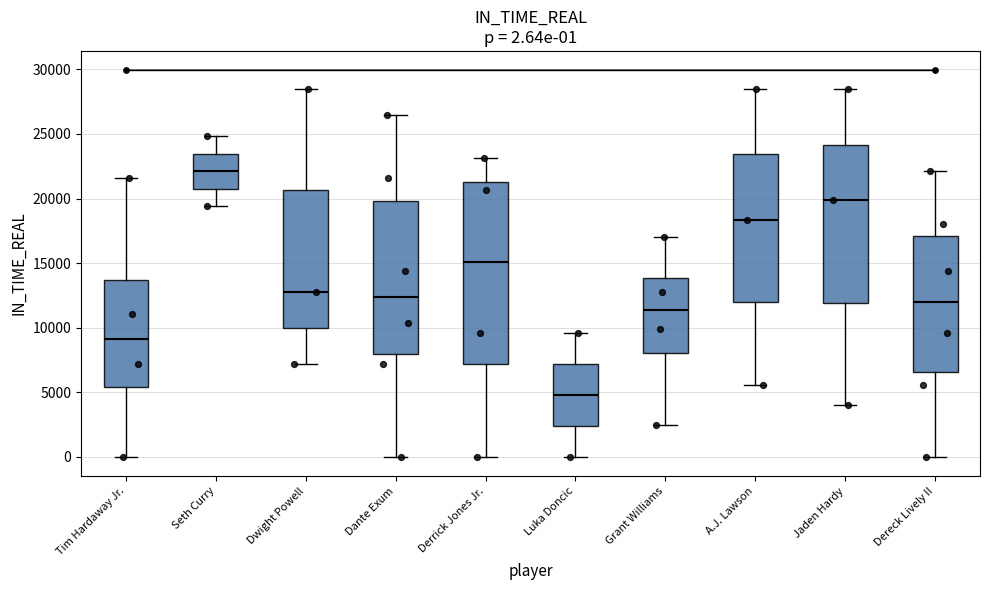

Which box's median line is the lowest?

Luka Doncic